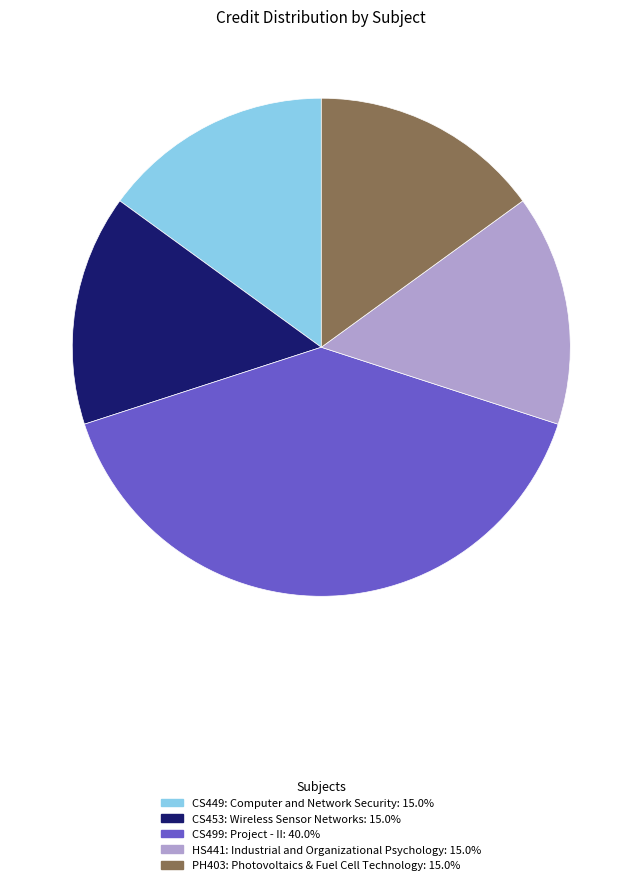

True or false: HS441: Industrial and Organizational Psychology accounts for 15% of the total.

True